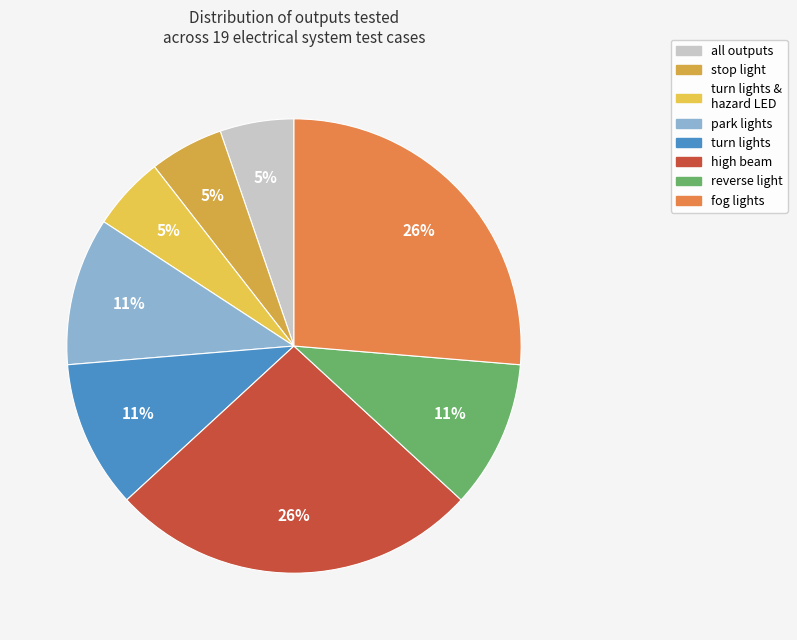

How many slices are in this pie chart?

8